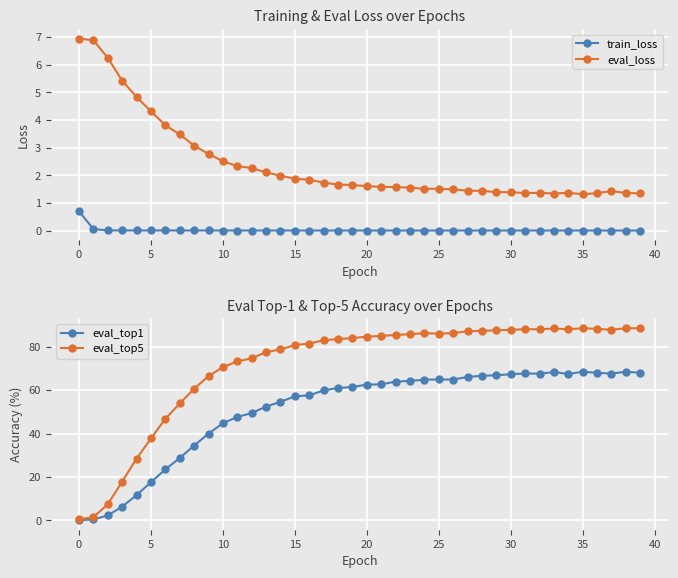

Reading left to right, transcribe all the data shown in this chart.

train_loss: 0.7	0.1	0.0	0.0	0.0	0.0	0.0	0.0	0.0	0.0	0.0	0.0	0.0	0.0	0.0	0.0	0.0	0.0	0.0	0.0	0.0	0.0	0.0	0.0	0.0	0.0	0.0	0.0	0.0	0.0	0.0	0.0	0.0	0.0	0.0	0.0	0.0	0.0	0.0	0.0
eval_loss: 6.9	6.9	6.2	5.4	4.8	4.3	3.8	3.5	3.1	2.8	2.5	2.3	2.3	2.1	2.0	1.9	1.8	1.7	1.7	1.6	1.6	1.6	1.6	1.6	1.5	1.5	1.5	1.4	1.4	1.4	1.4	1.4	1.4	1.3	1.4	1.3	1.4	1.4	1.4	1.3
eval_top1: 0.1	0.4	2.2	6.3	11.6	17.6	23.5	28.7	34.5	40.0	44.8	47.6	49.4	52.4	54.6	57.2	57.6	59.9	61.0	61.4	62.6	62.7	63.9	64.3	64.8	64.9	64.9	66.1	66.6	66.9	67.3	67.7	67.6	68.3	67.4	68.5	68.0	67.7	68.4	68.0
eval_top5: 0.5	1.4	7.4	17.8	28.4	37.7	46.8	53.8	60.6	66.4	70.6	73.2	74.7	77.5	78.7	80.8	81.5	83.0	83.5	84.0	84.7	85.0	85.4	85.8	86.2	86.1	86.3	87.1	87.4	87.5	87.8	88.1	88.0	88.4	88.0	88.5	88.2	87.8	88.5	88.5